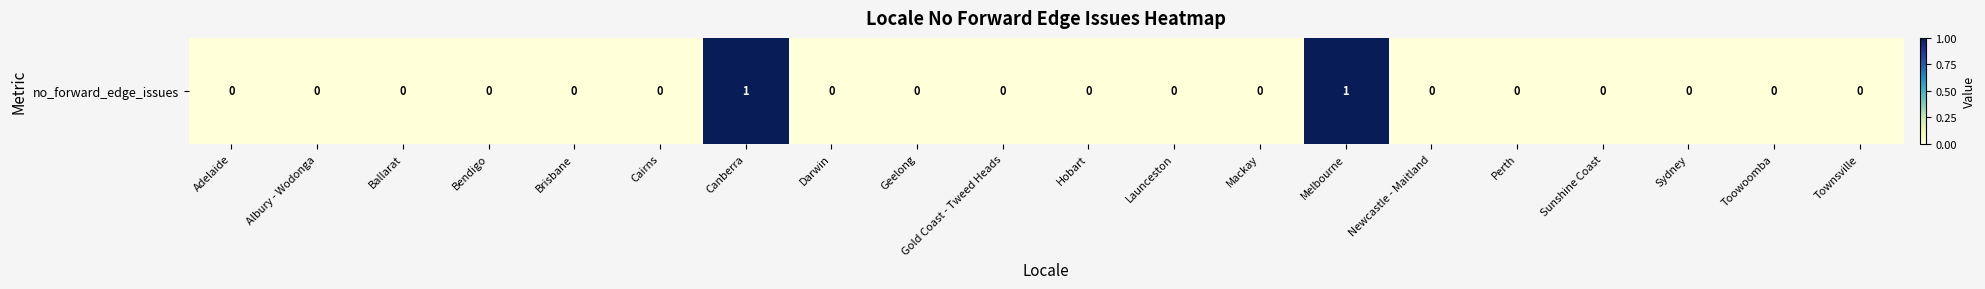

Reading left to right, extract all data points from this chart.

Adelaide=0	Albury - Wodonga=0	Ballarat=0	Bendigo=0	Brisbane=0	Cairns=0	Canberra=1	Darwin=0	Geelong=0	Gold Coast - Tweed Heads=0	Hobart=0	Launceston=0	Mackay=0	Melbourne=1	Newcastle - Maitland=0	Perth=0	Sunshine Coast=0	Sydney=0	Toowoomba=0	Townsville=0